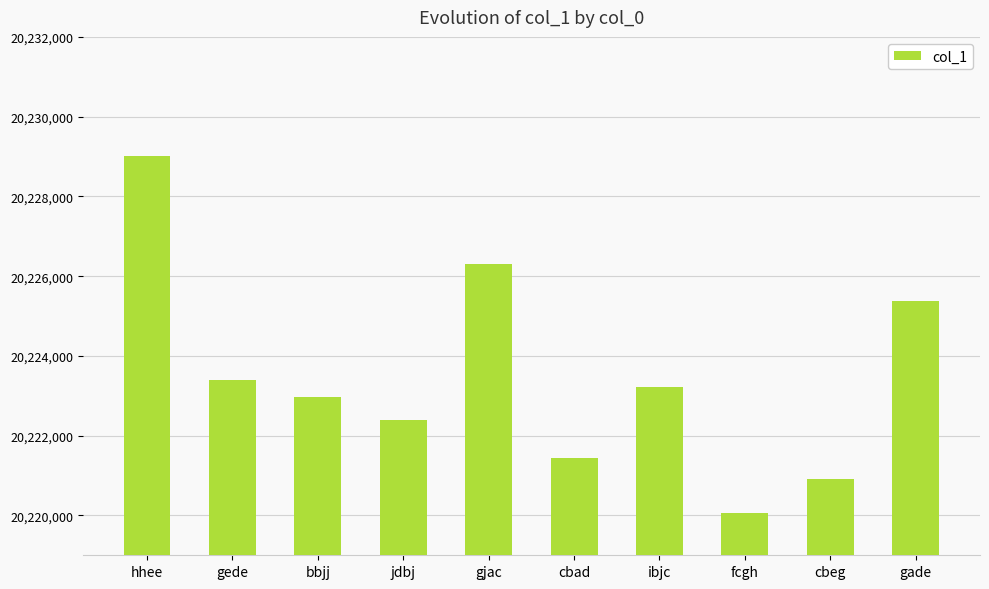

What is the difference between the maximum and minimum values?

8970